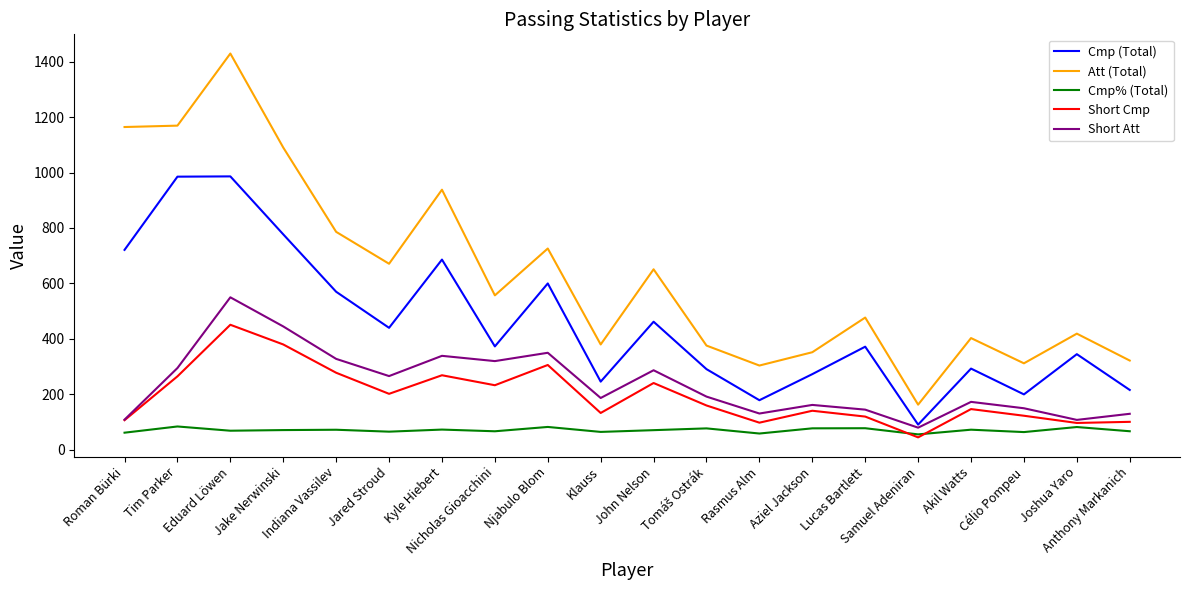

Which series has the largest range (max minus min)?

Att (Total)